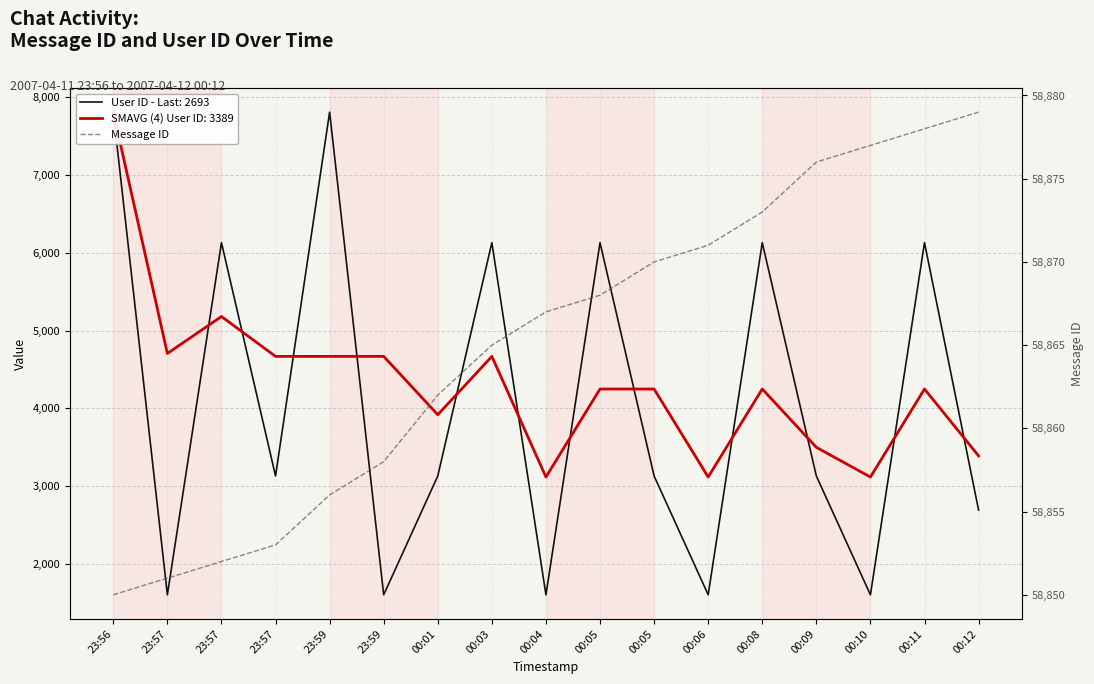

What is the label of the 14th point from the right?

23:57